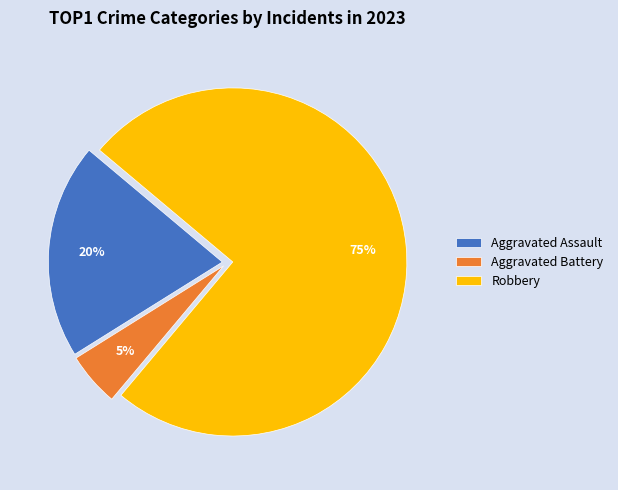

Is the sum of Aggravated Assault and Robbery greater than half?

Yes